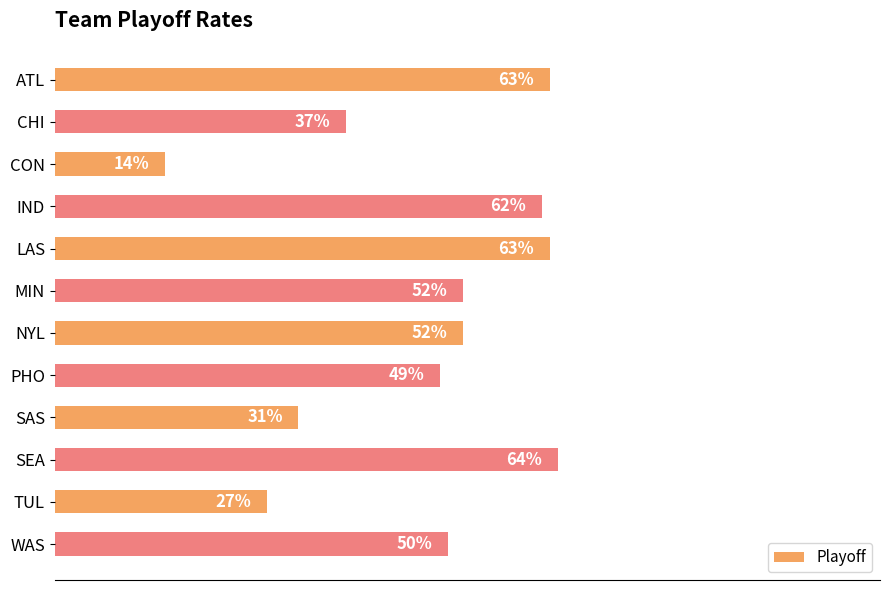

Are the bars horizontal?

Yes